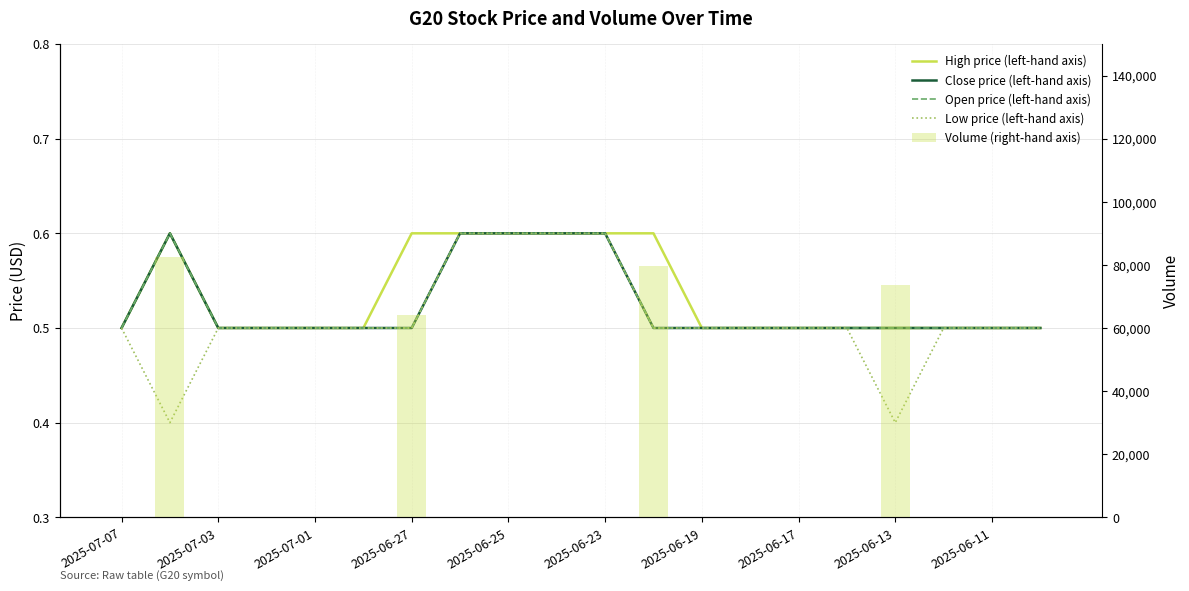

Between 13 and 2025-06-17, which is larger?

2025-06-17